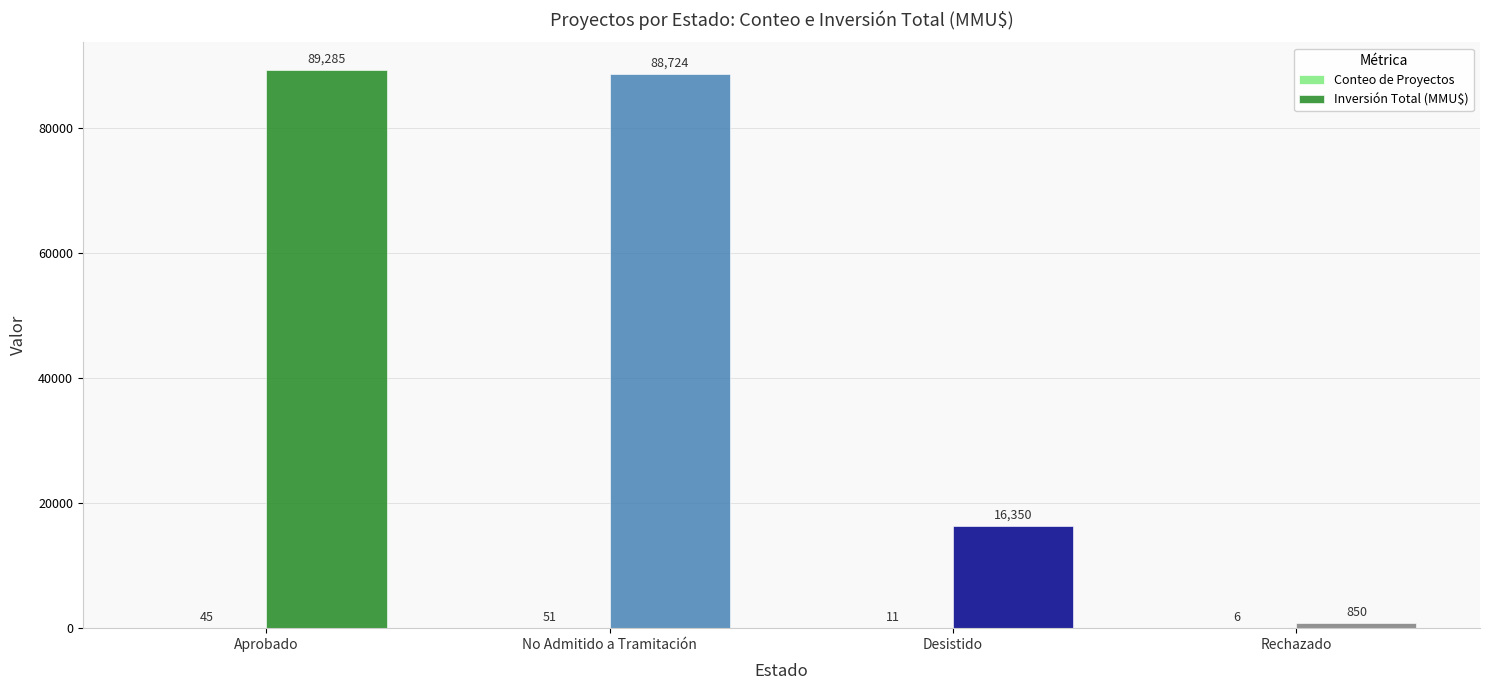

What is the total value across all series at No Admitido a Tramitación?

88775